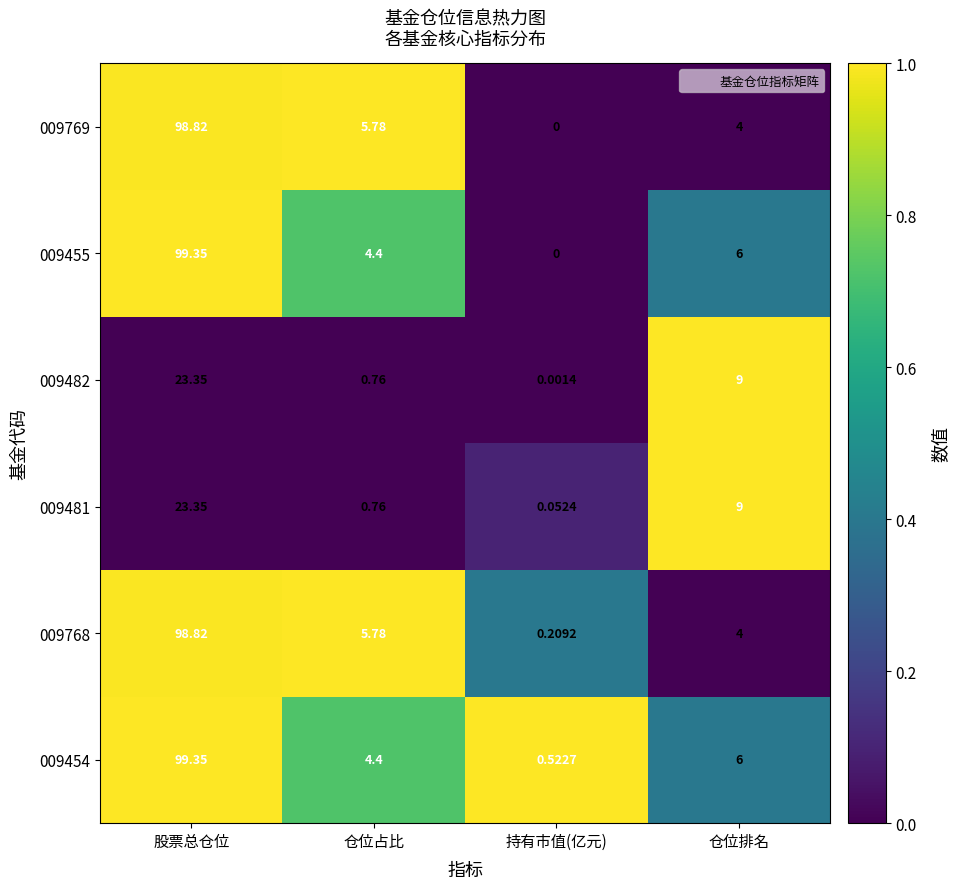

Which label corresponds to the smallest value in the chart?

持有市值(亿元)